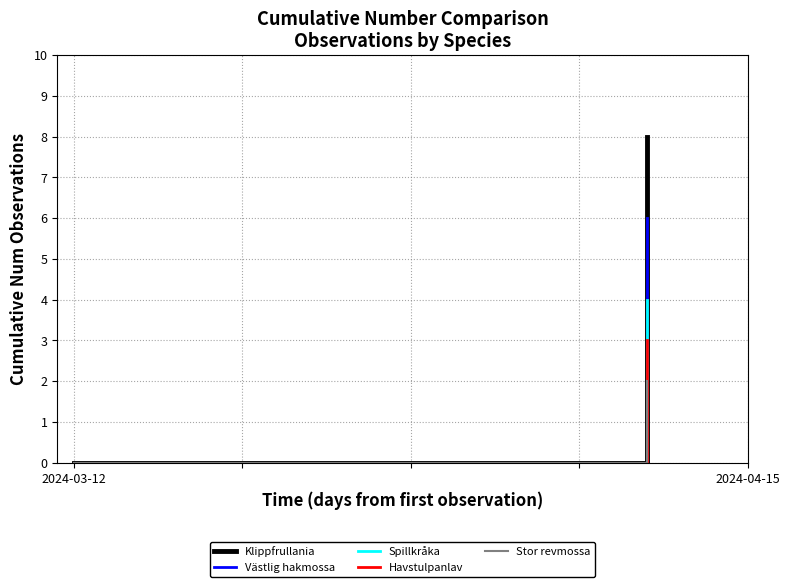

At 2024-04-15, list the series in order from largest to smallest.

Klippfrullania, Västlig hakmossa, Spillkråka, Havstulpanlav, Stor revmossa